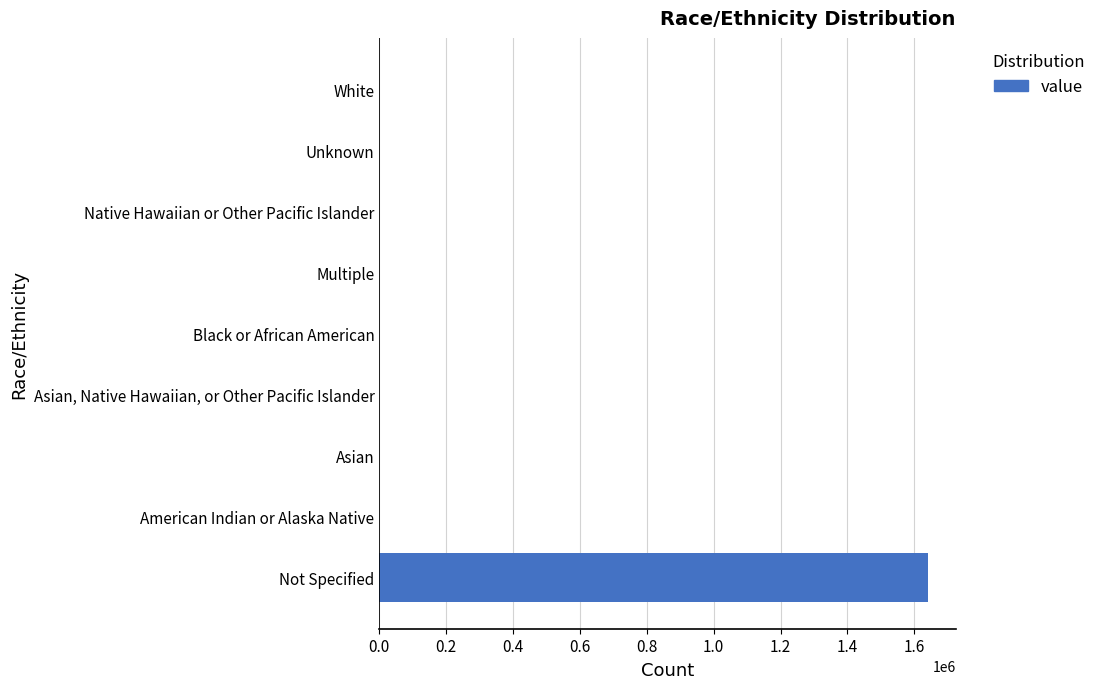

Between American Indian or Alaska Native and Not Specified, which is larger?

Not Specified